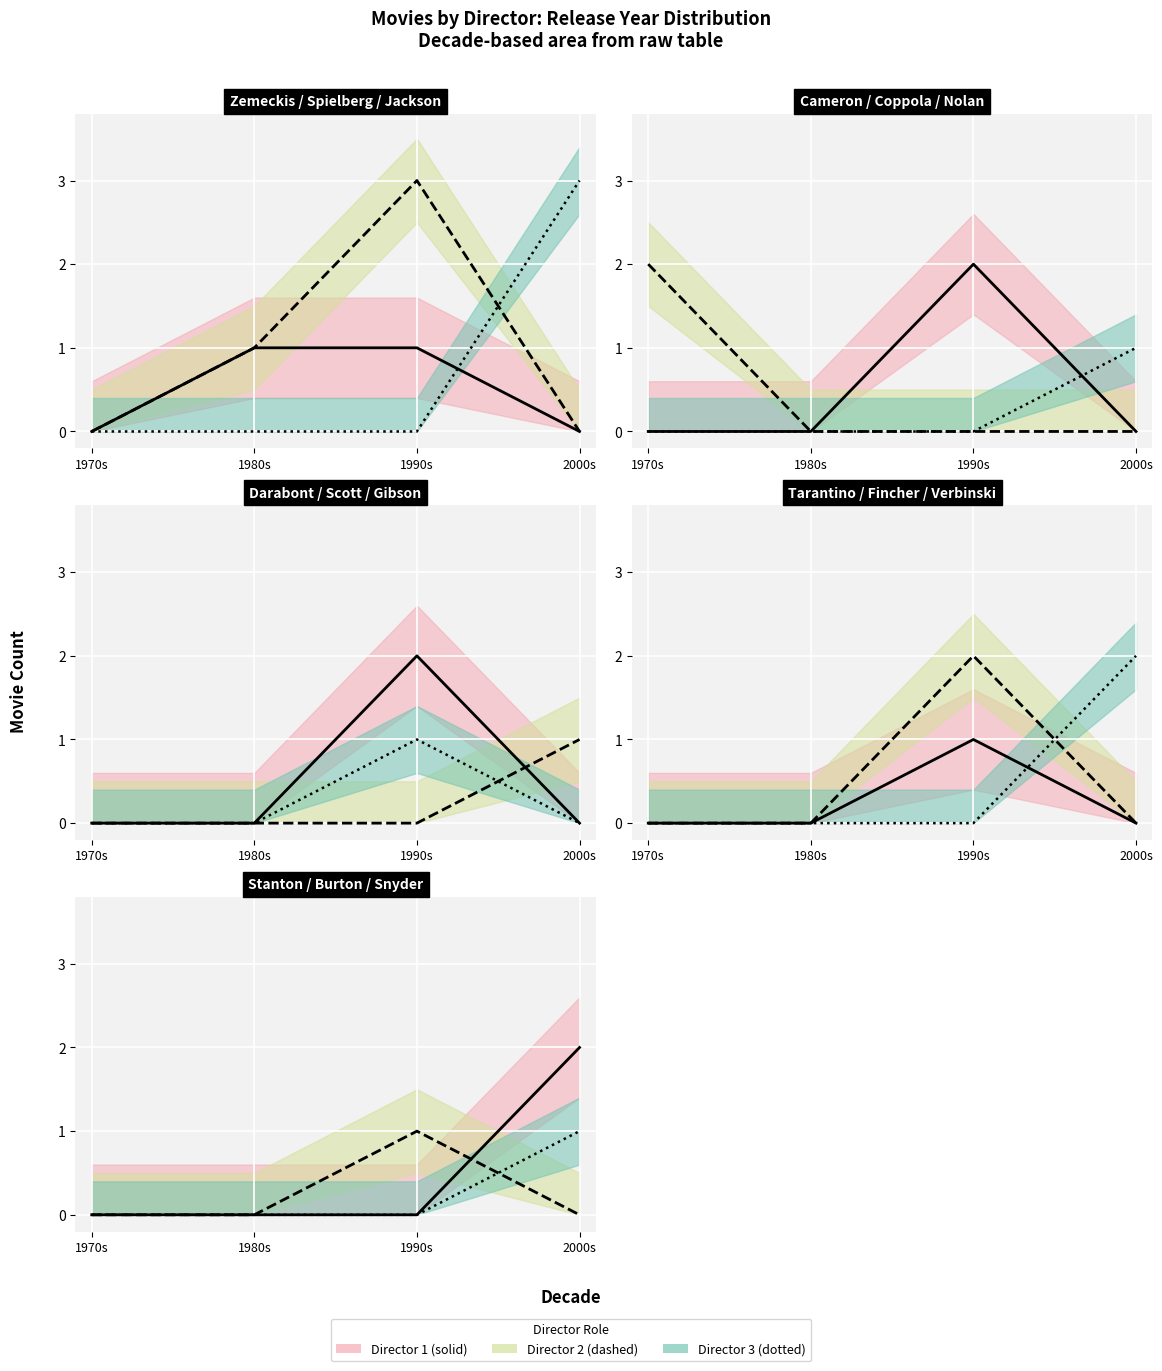

Which has a higher value, 1990s or 1980s?

1990s